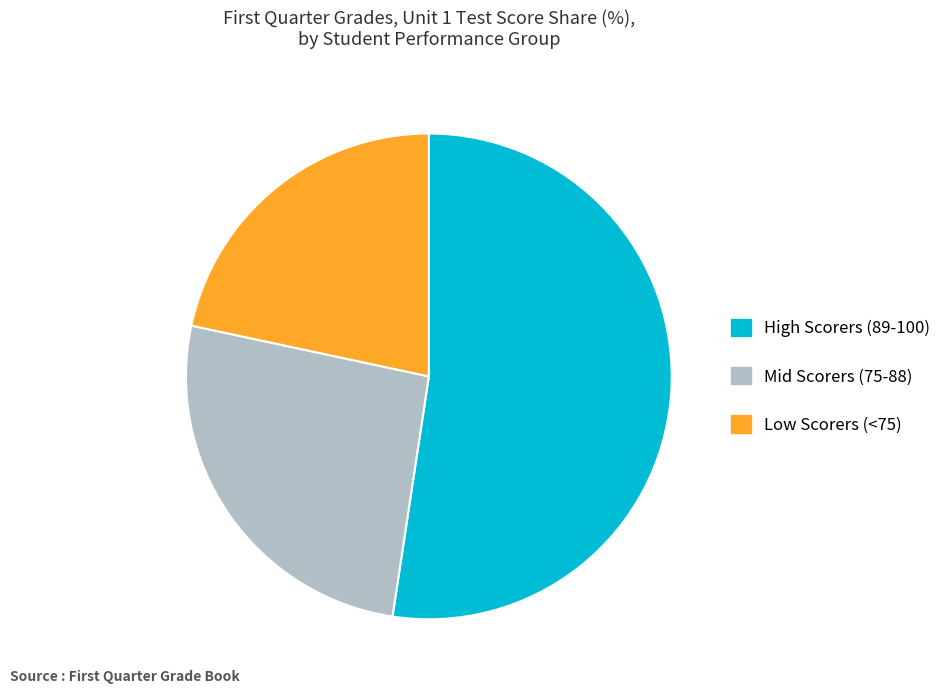

Combined, do High Scorers (89-100) and Mid Scorers (75-88) account for over 50%?

Yes